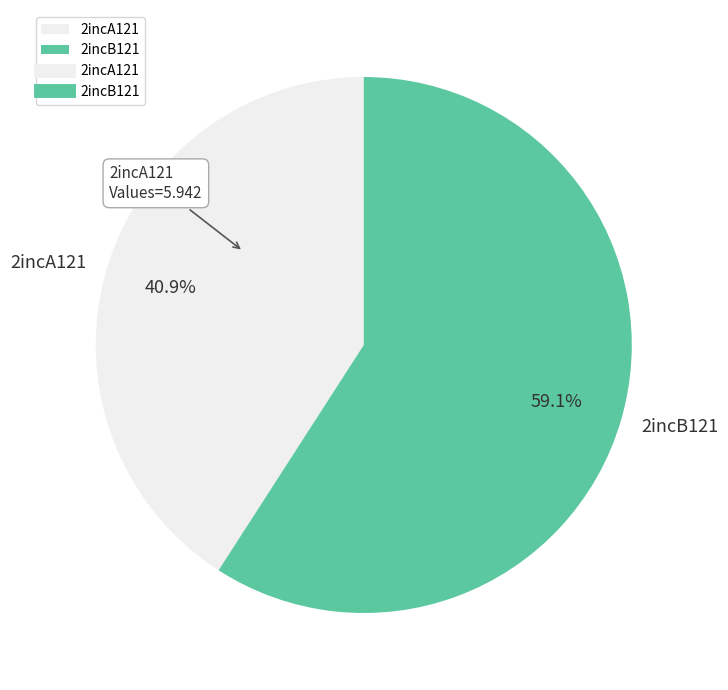

Which slice is the smallest?

2incA121